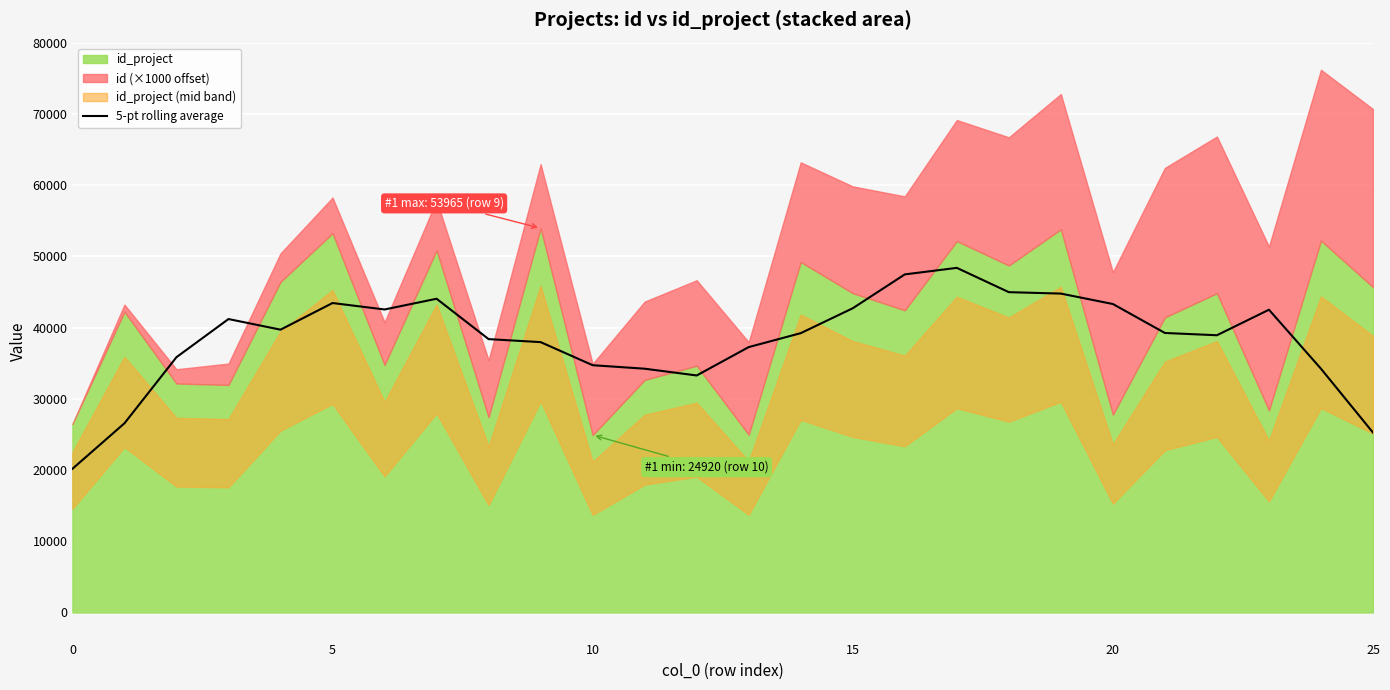

What is the highest value of the 5-pt rolling average series?

48399.8